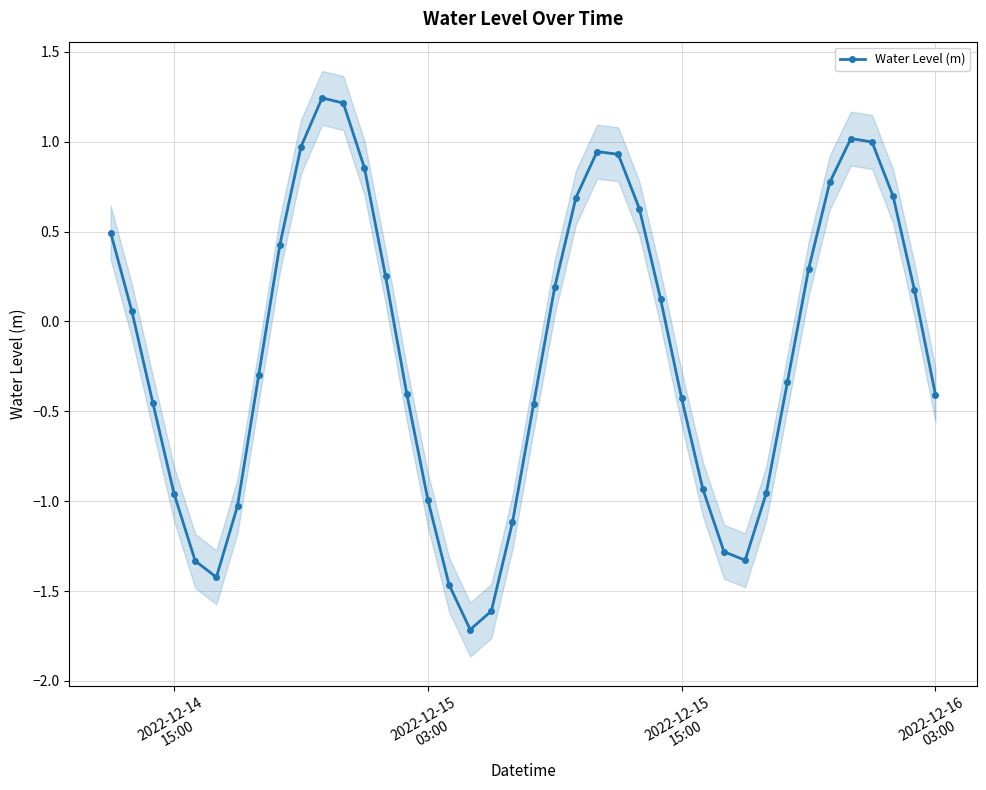

How many interior local peaks does the Water Level (m) series have?

3